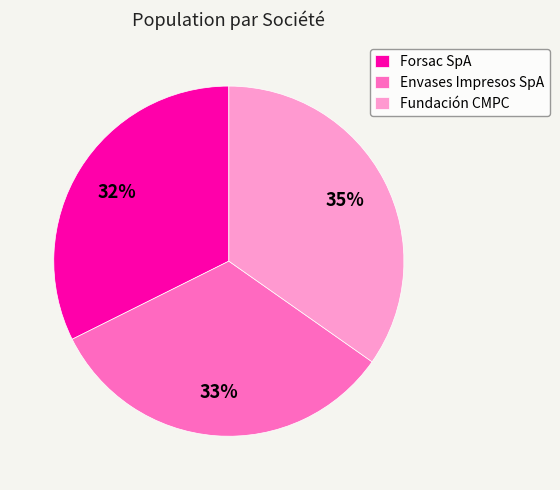

Does Fundación CMPC account for over 50% of the chart?

No